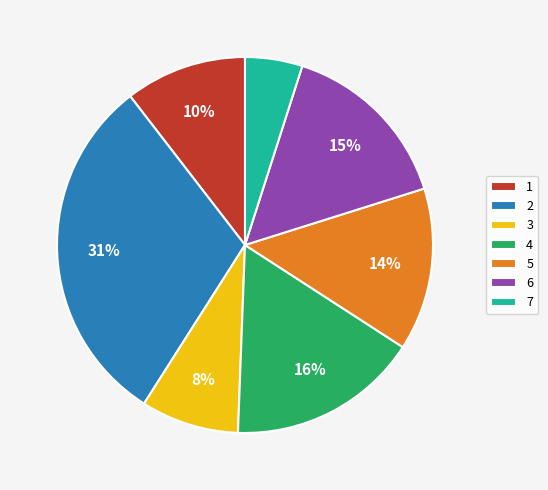

To the nearest percent, what is the average slice percentage?

14%